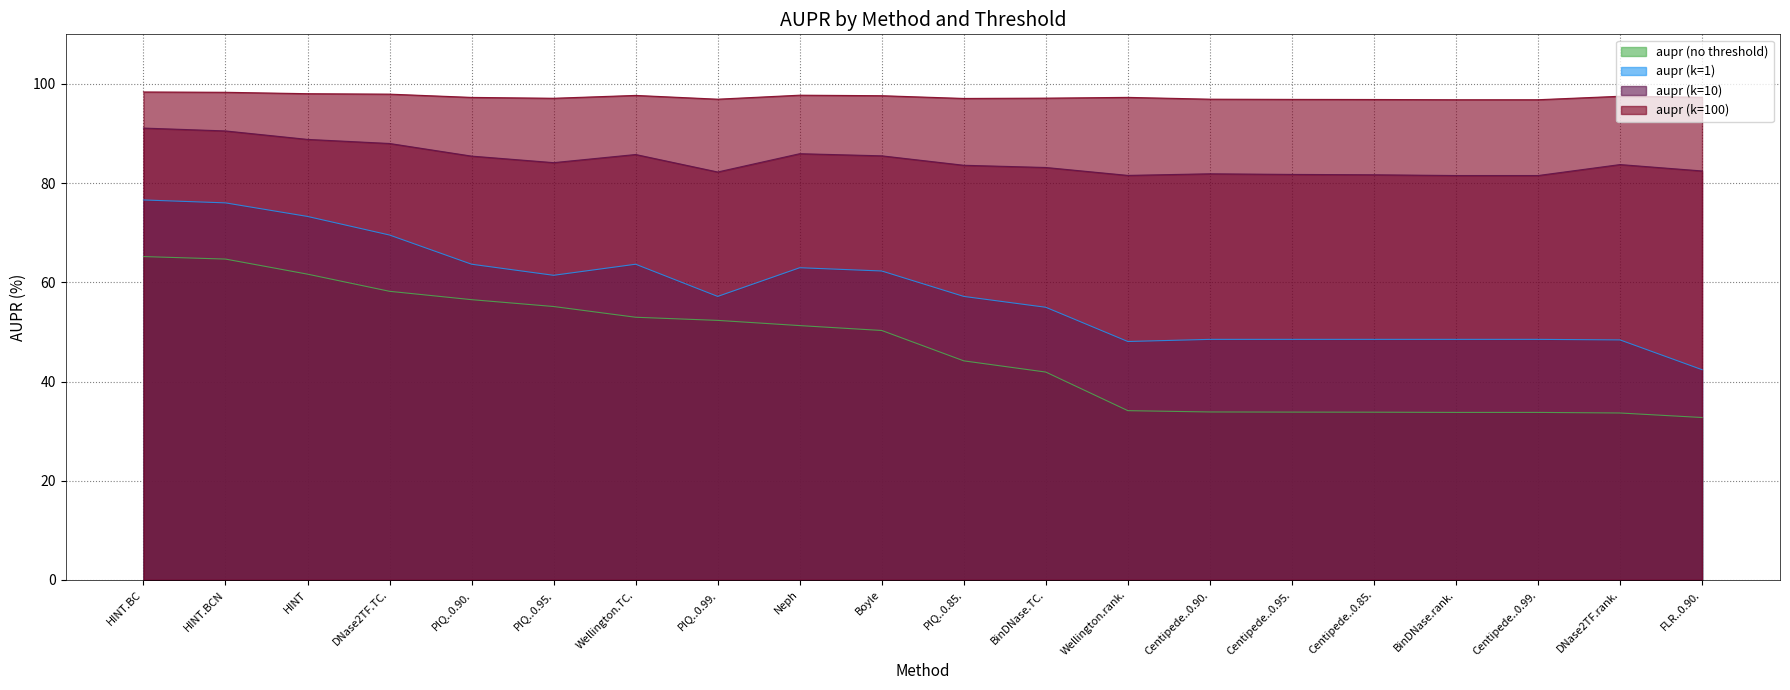

At which category does the chart reach its minimum across all series?

FLR..0.90.